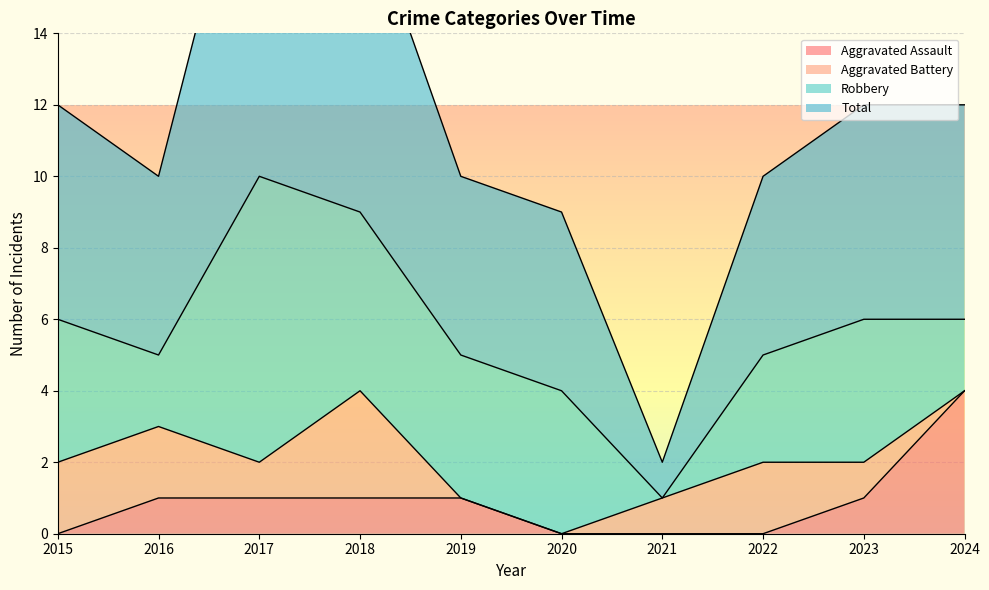

What is the average value of the Total series?

12